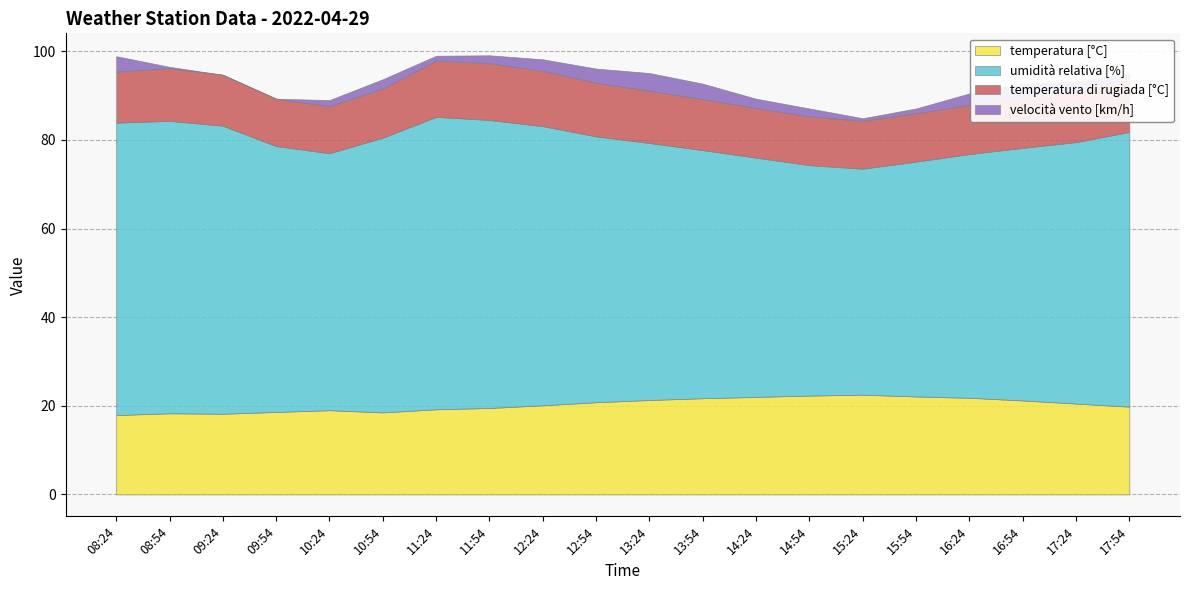

What is the label of the 5th point from the left?

10:24